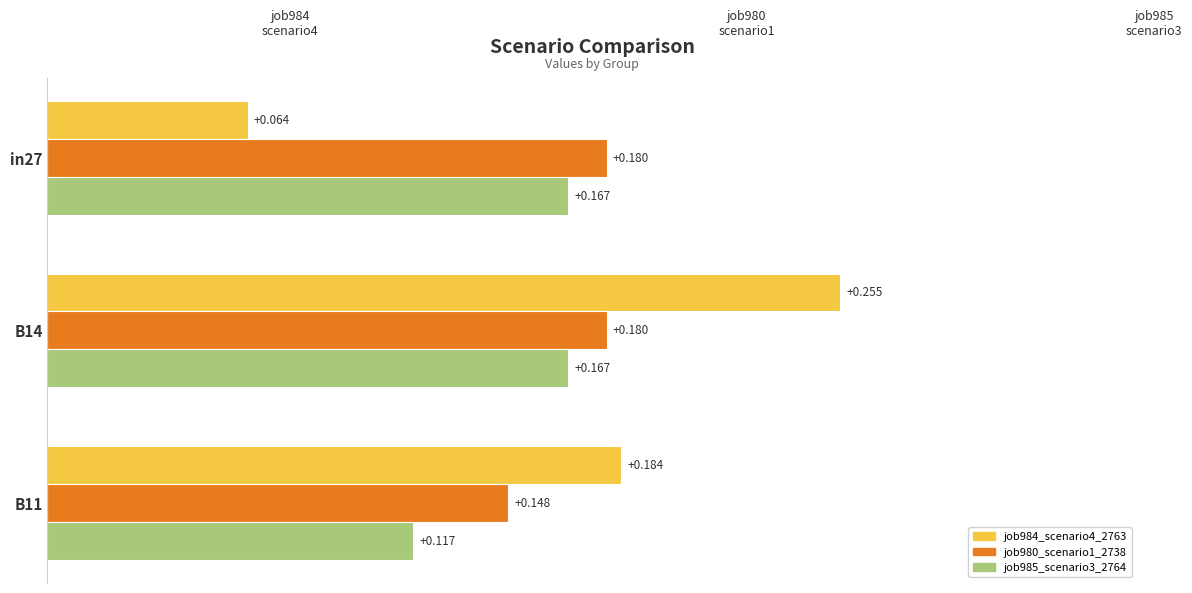

Is the value of job985_scenario3_2764 at in27 greater than the value of job984_scenario4_2763 at in27?

Yes